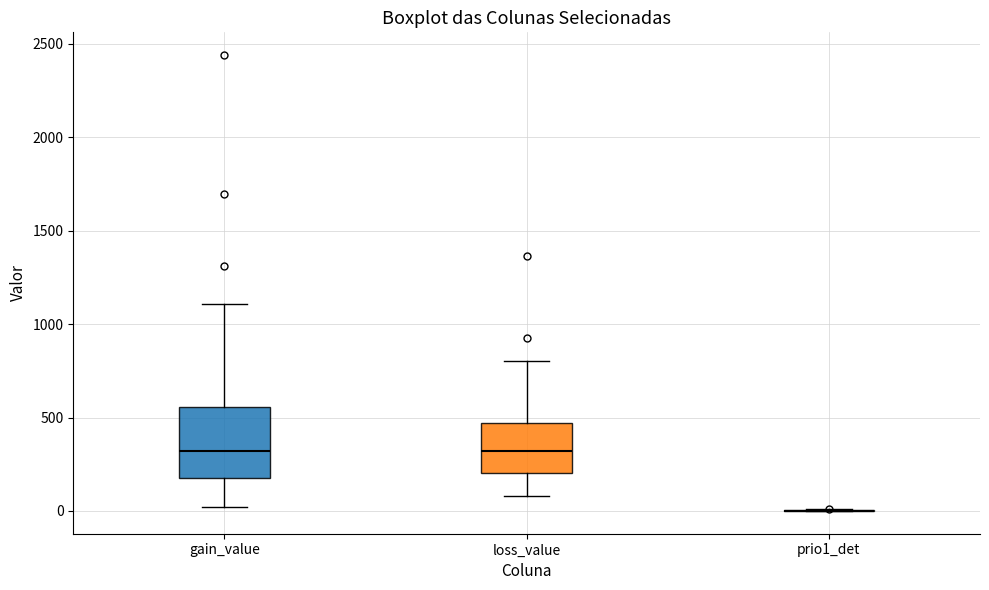

Where does the upper whisker of the box for gain_value end on the y-axis? The values are not printed on the chart, so give them approximately, as read against the axis.

1100